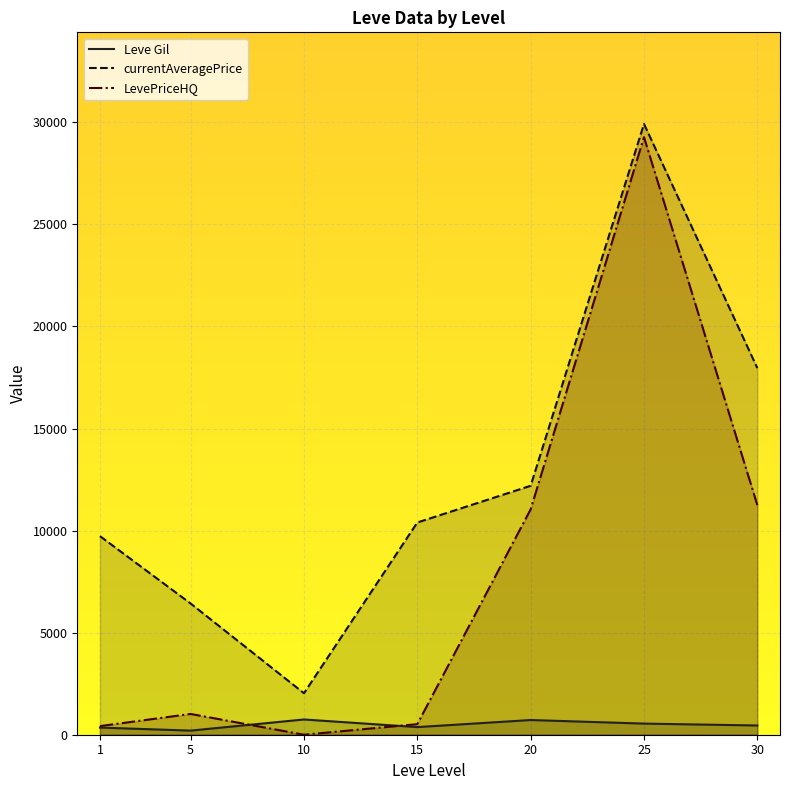

At 15, list the series in order from largest to smallest.

currentAveragePrice, LevePriceHQ, Leve Gil